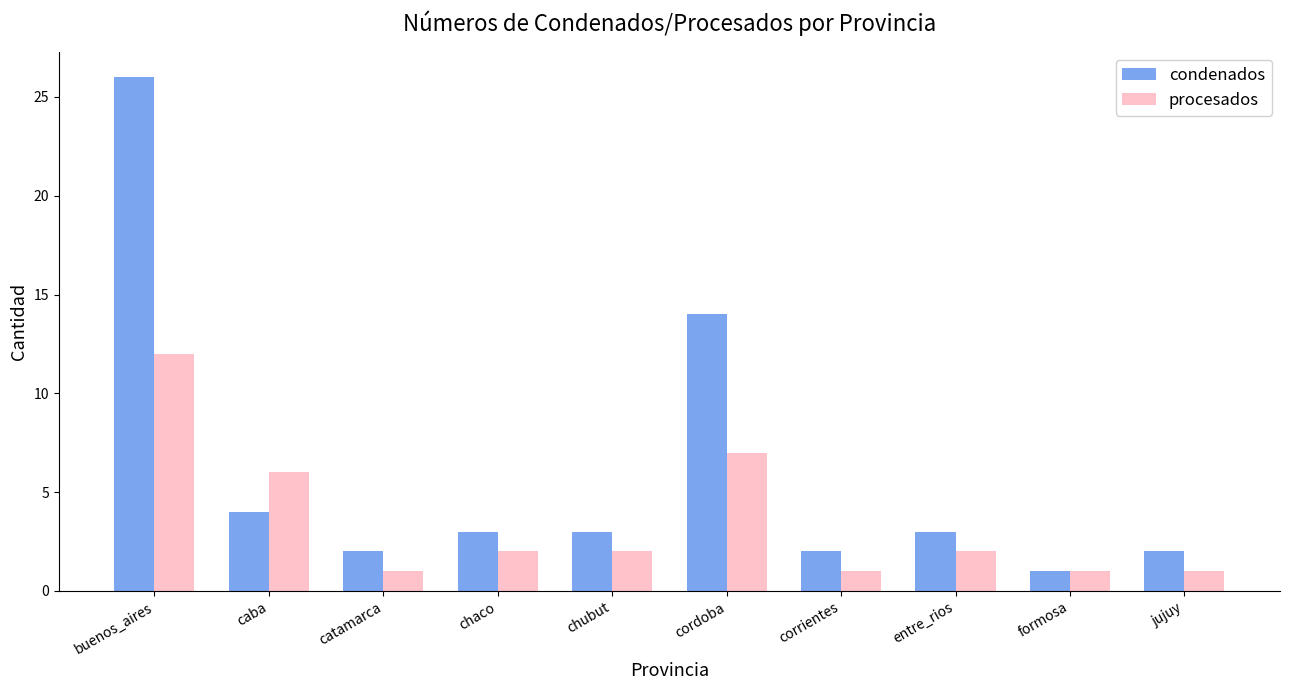

Reading right to left, list all the values displayed in this chart.

condenados: 2	1	3	2	14	3	3	2	4	26
procesados: 1	1	2	1	7	2	2	1	6	12